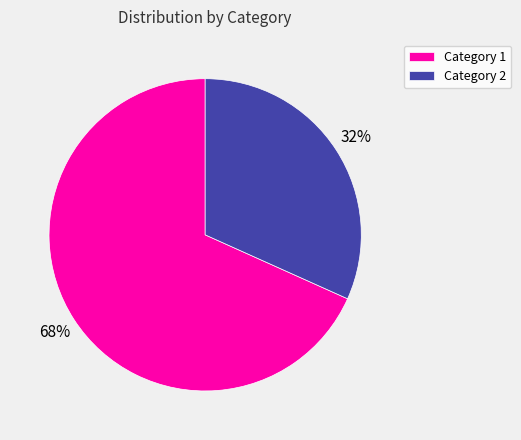

What is the ratio of the value at Category 2 to the value at Category 1?

0.5